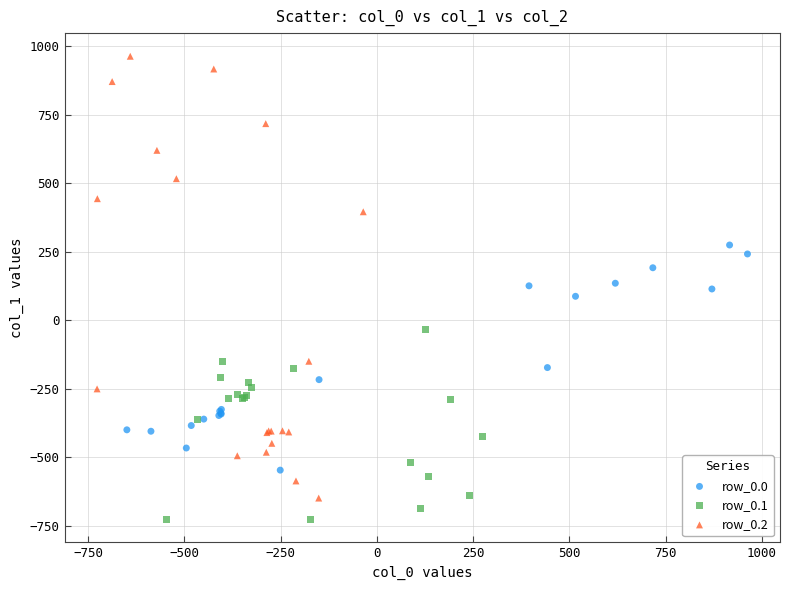

Which series has the largest Y range (max minus min)?

row_0.2